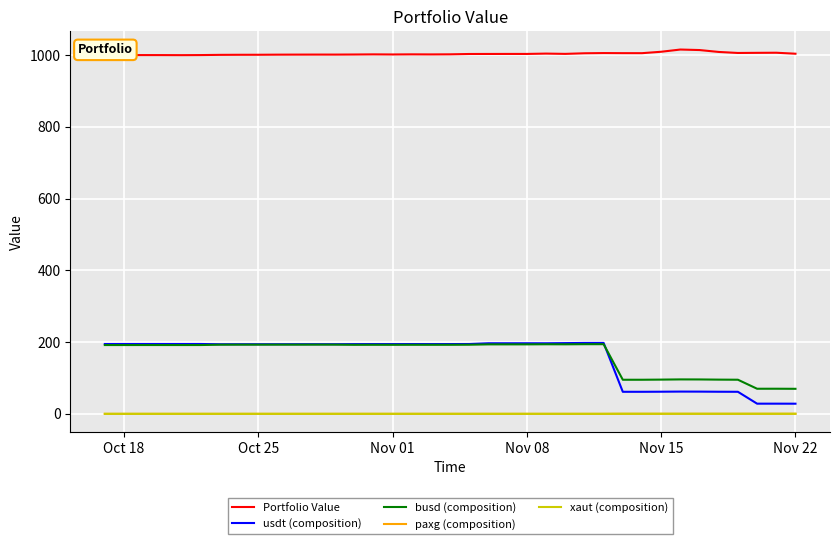

True or false: xaut (composition) and busd (composition) intersect in this chart.

False